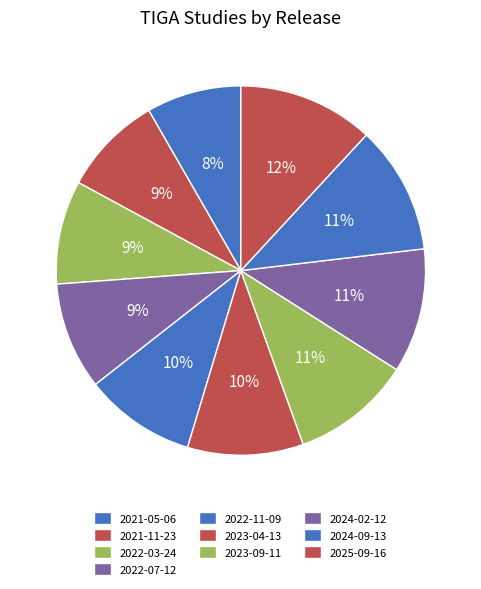

How many segments does this pie chart have?

10